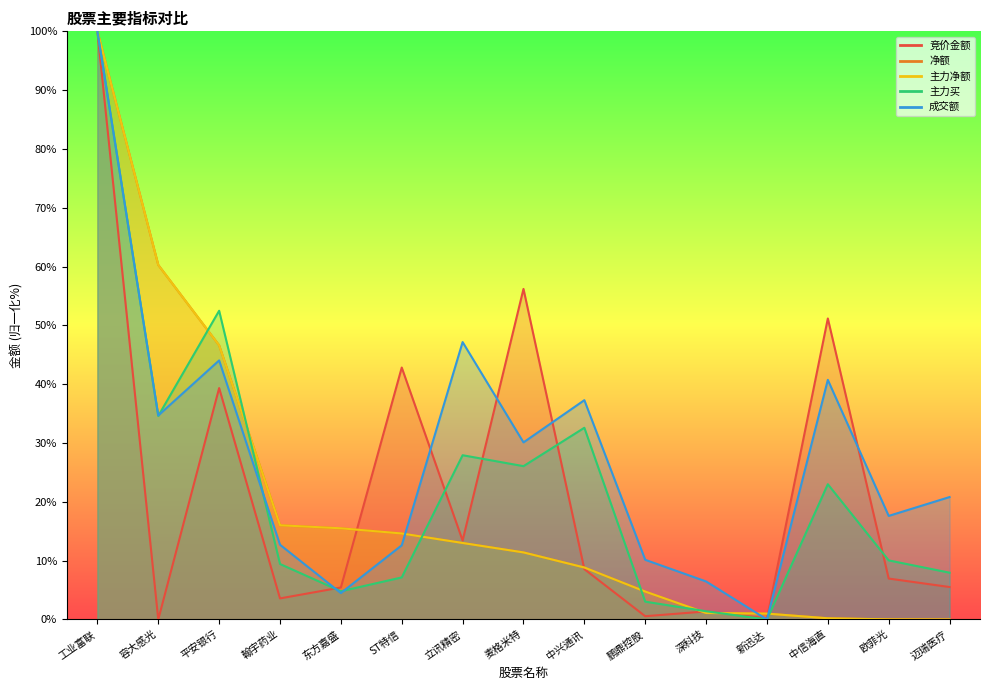

Which category has the highest value in the 净额 series?

工业富联